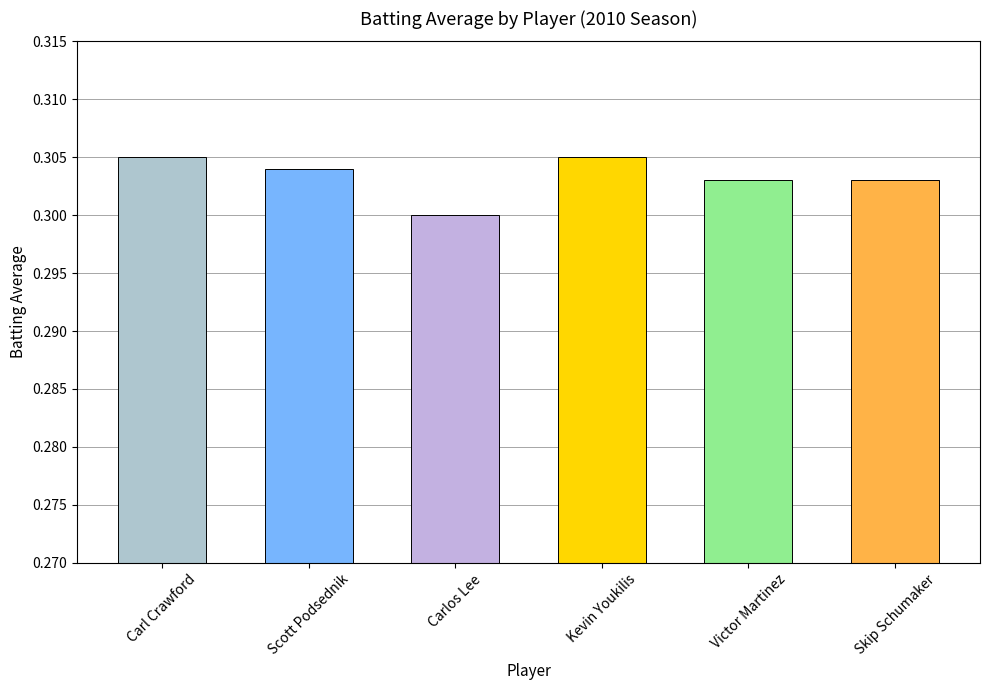

What is the label of the 1st bar from the left?

Carl Crawford